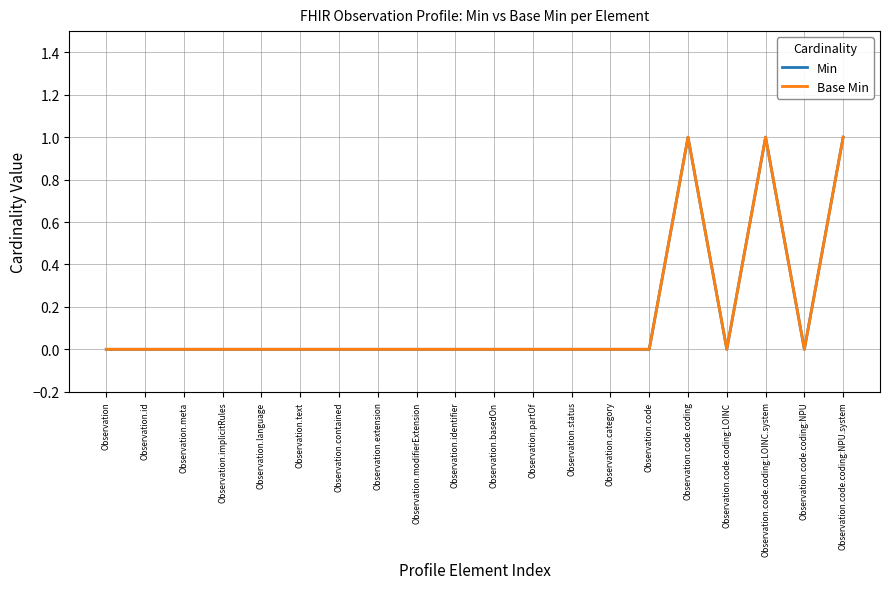

True or false: Min and Base Min intersect in this chart.

False